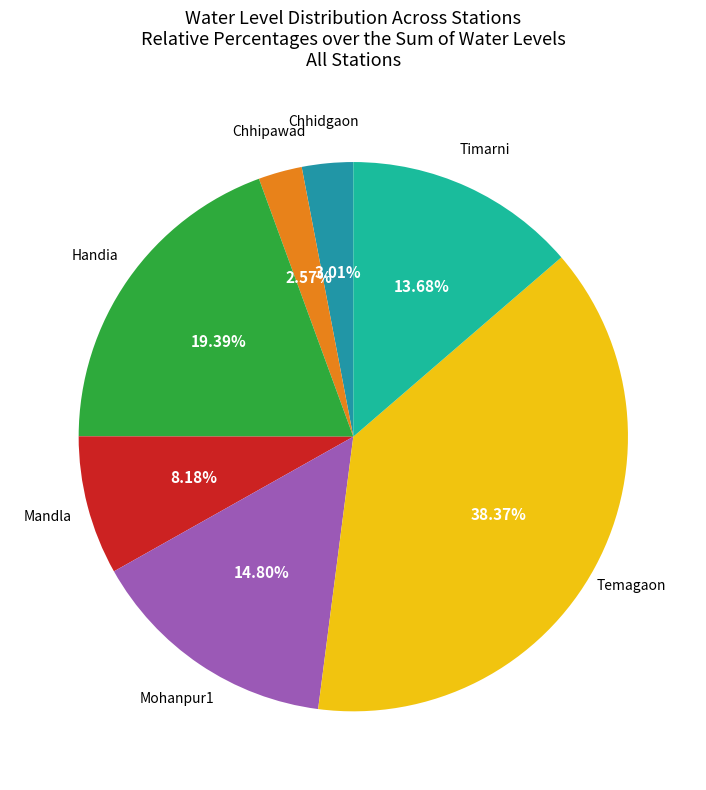

Approximately how many times larger is the value at Mandla compared to Temagaon?

0.2